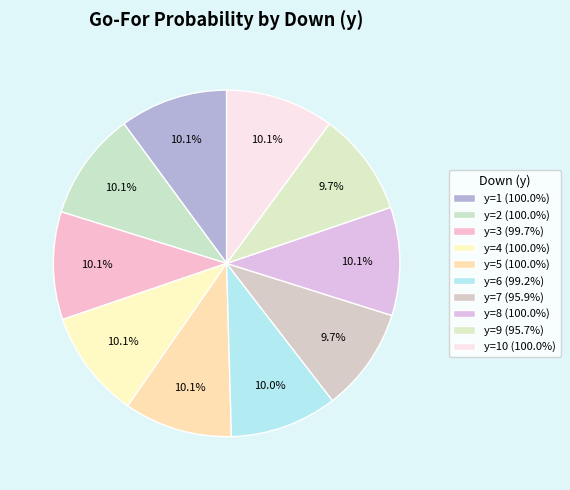

Rank the categories by value from lowest to highest.

y=9, y=7, y=6, y=3, y=1, y=2, y=4, y=5, y=8, y=10